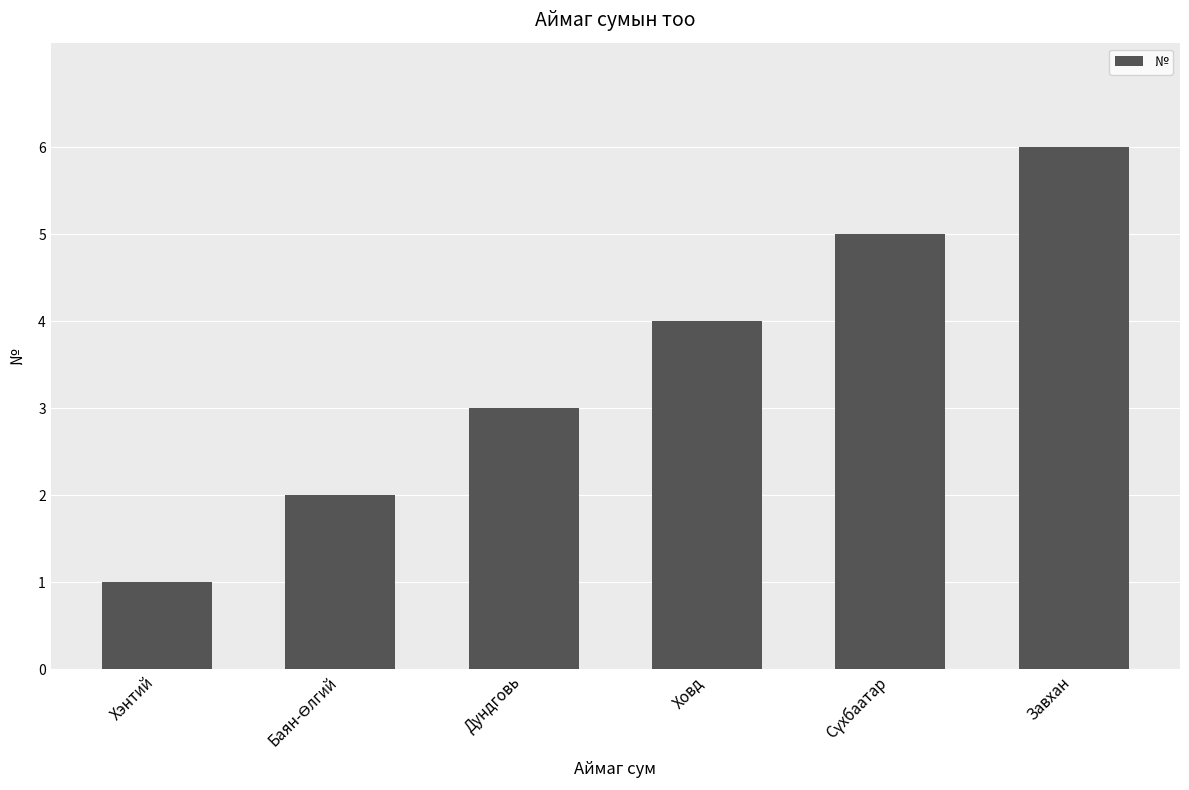

What is the value of the 4th bar from the left?

4